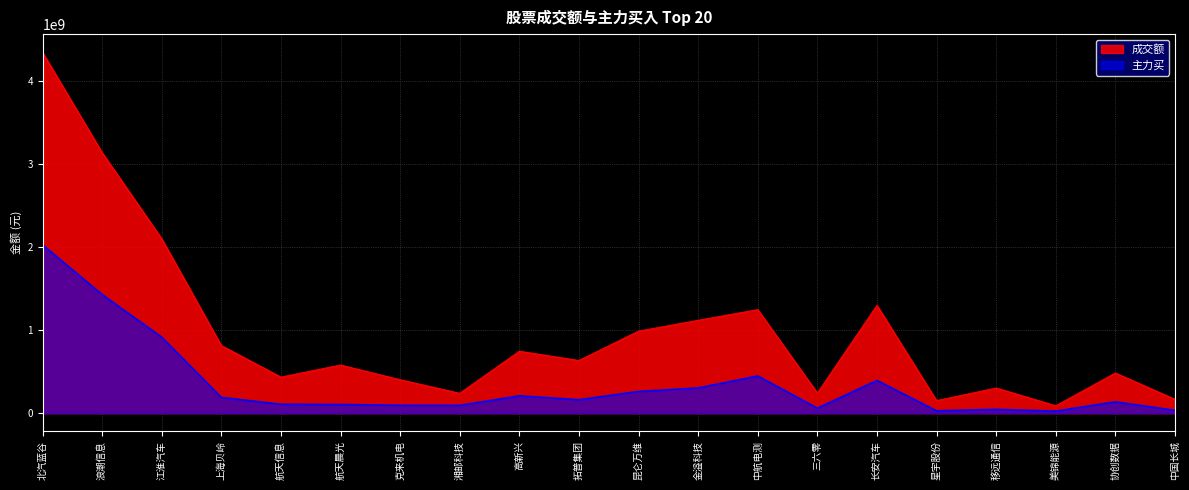

Is it true that 主力买 equals 43981687 at 星宇股份?

False